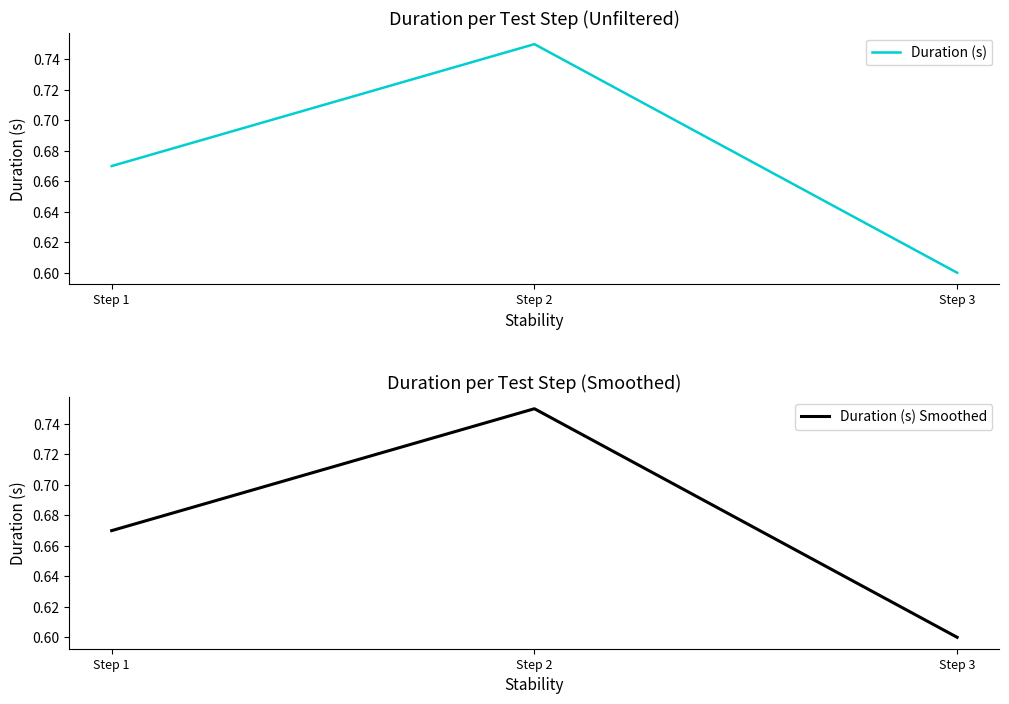

What is the value of the Duration (s) point at the 1st from the left?

0.7